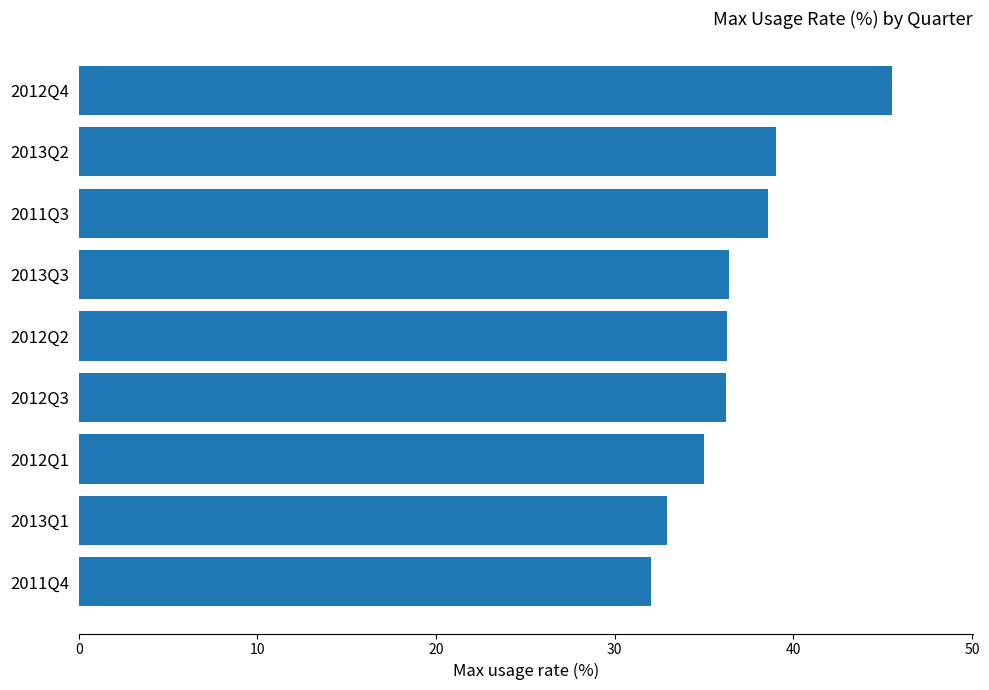

Read the value at 2012Q4.

45.5